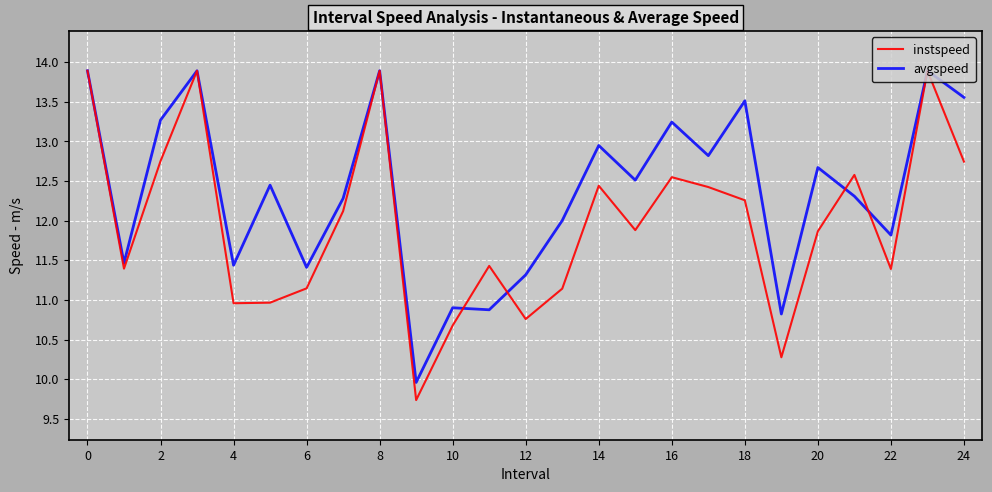

List the series in order of their overall mean, lowest first.

instspeed, avgspeed